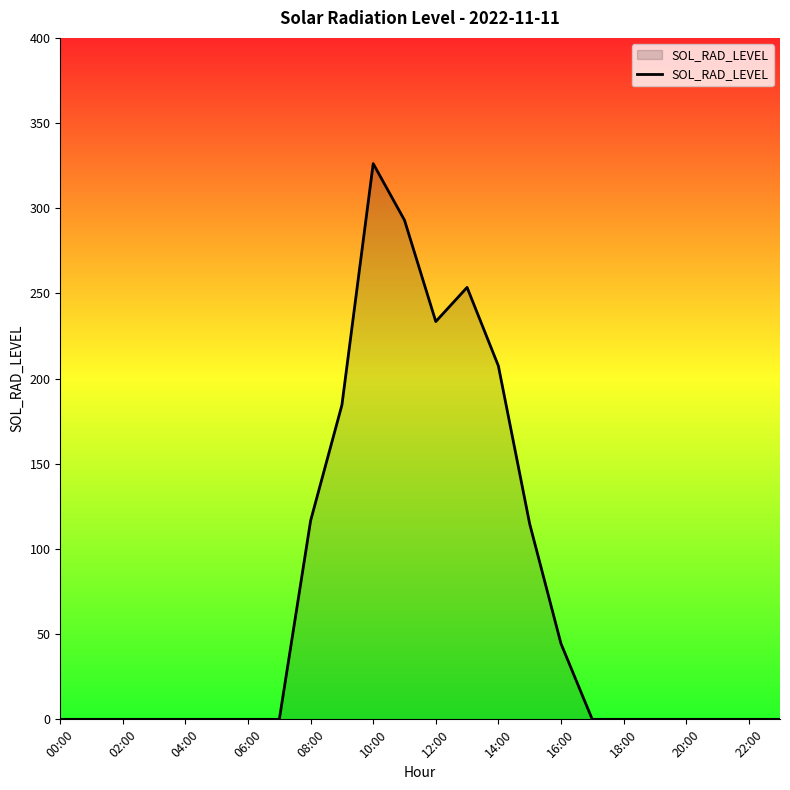

What is the maximum value shown in the chart?

326.2